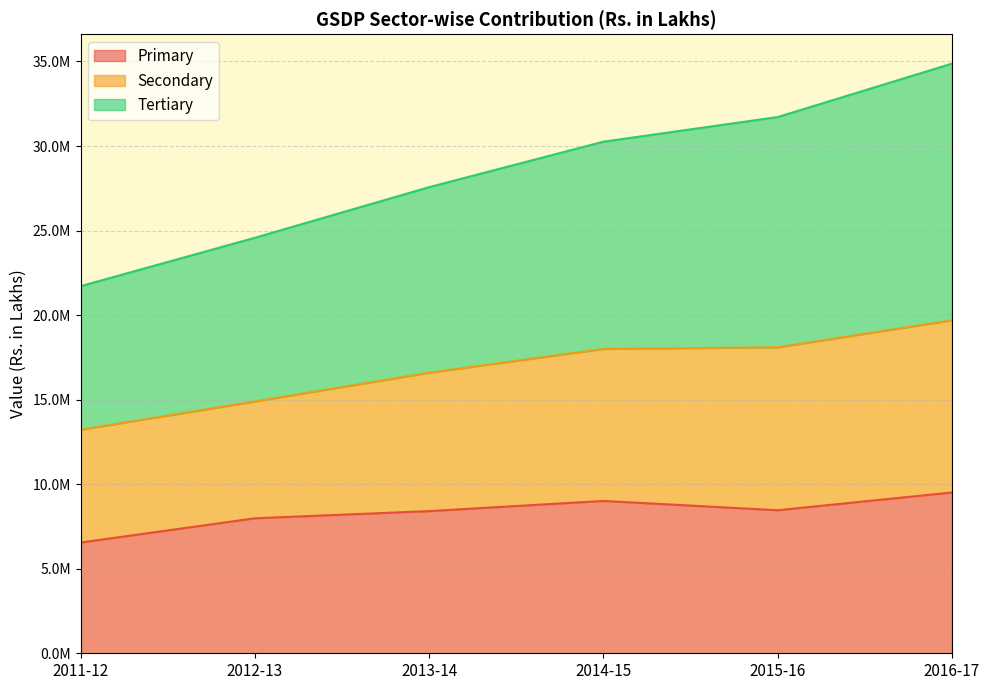

Rank the categories by Primary value from highest to lowest.

2016-17, 2014-15, 2015-16, 2013-14, 2012-13, 2011-12